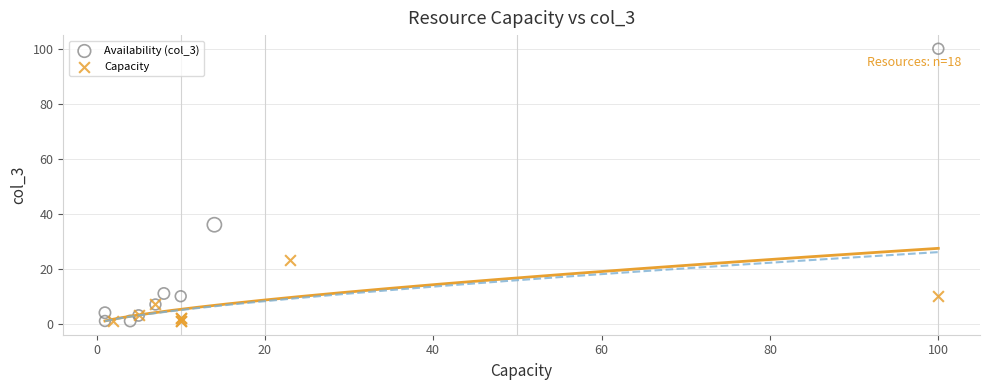

Which series has the largest Y range (max minus min)?

Availability (col_3)